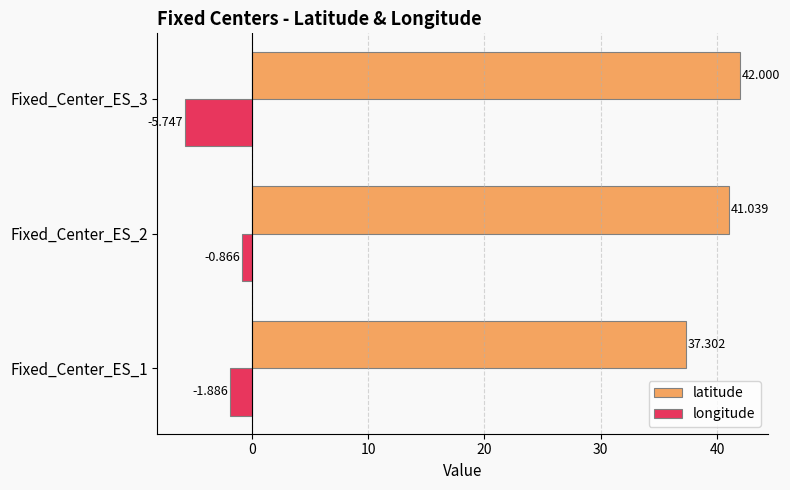

Which series has the largest total across all categories?

latitude